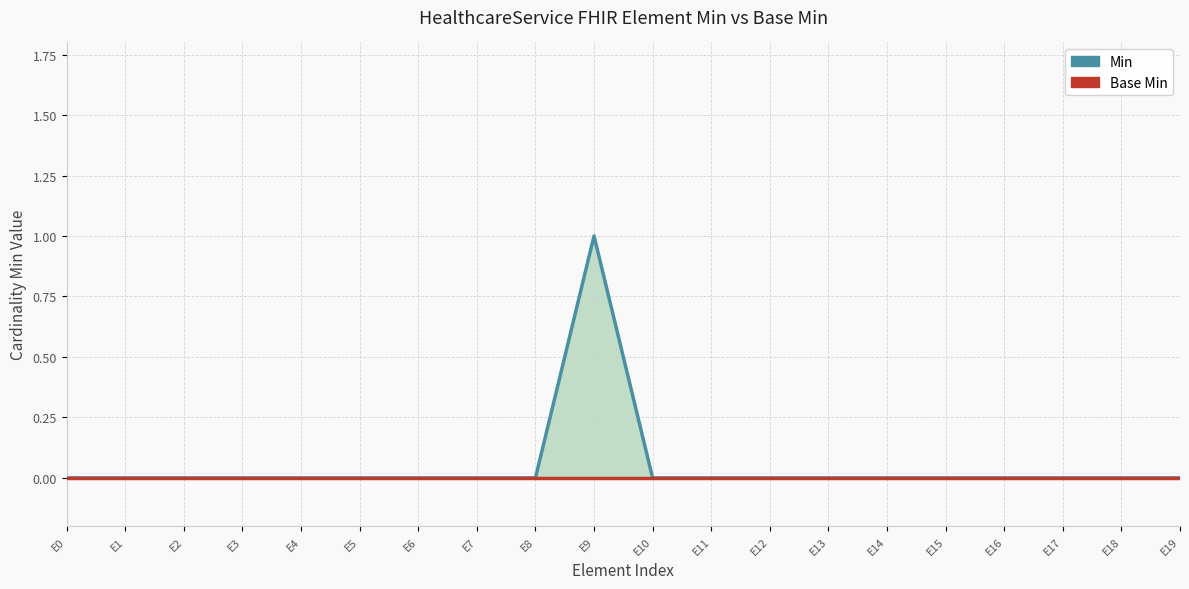

True or false: Base Min and Min cross at least once.

False